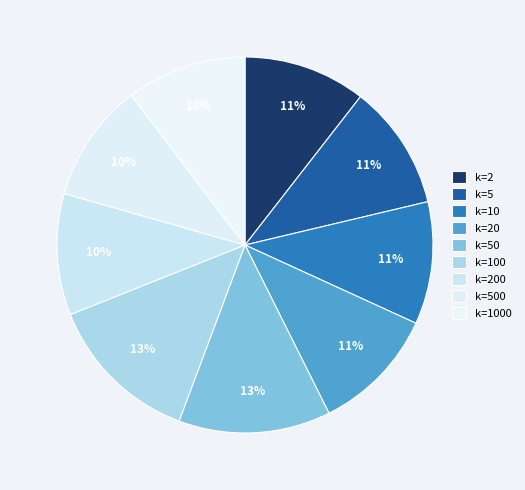

The k=200 slice represents 16% of the pie. True or false?

False